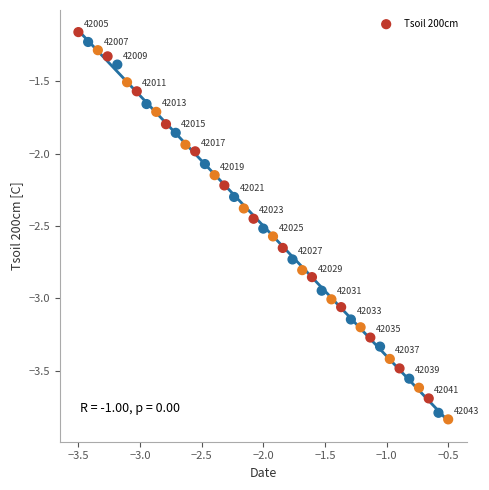

What is the range of Y values (max minus min)?

2.7